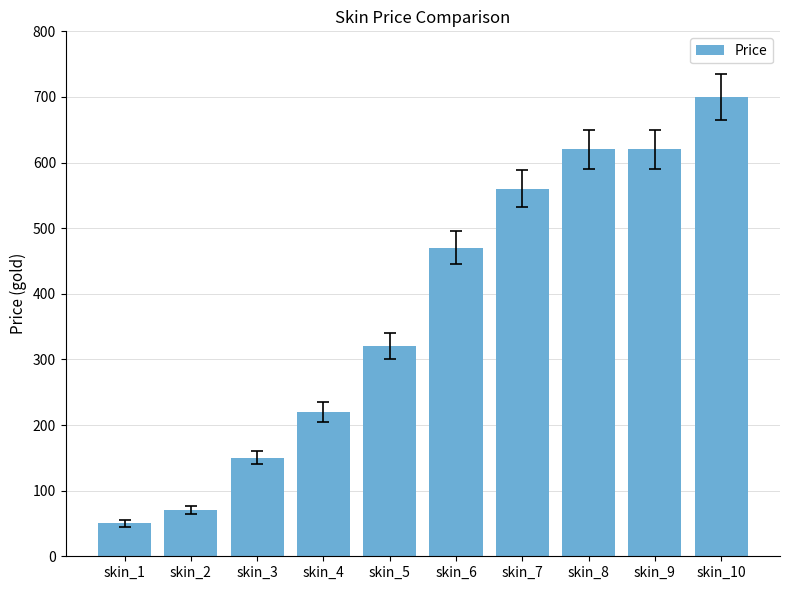

What is the sum of the values at skin_1 and skin_2?

120